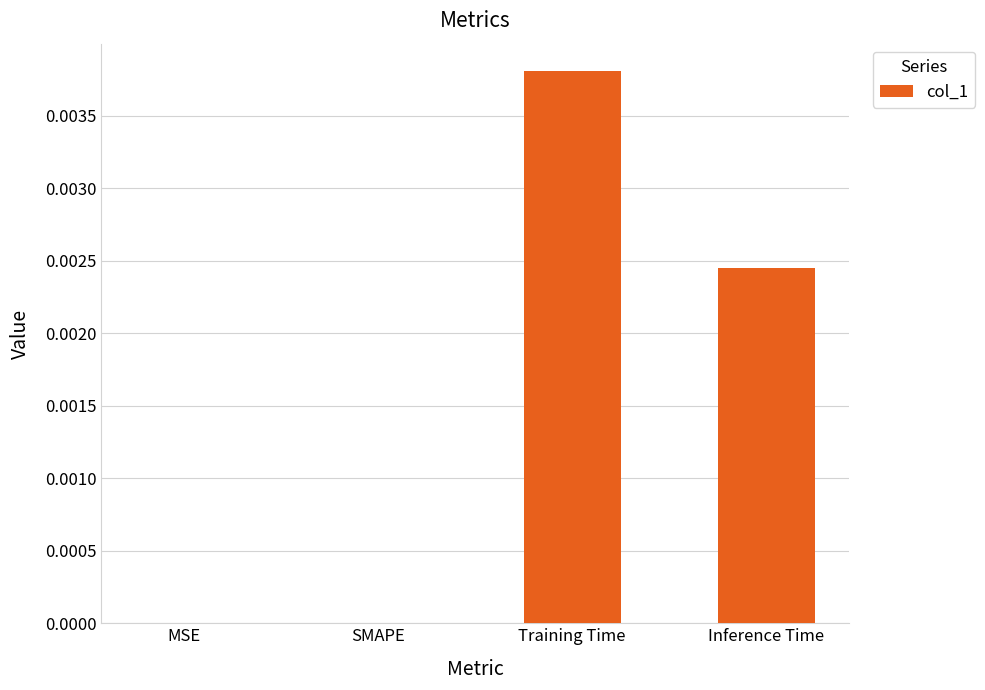

Which category has the highest value across all series?

Training Time